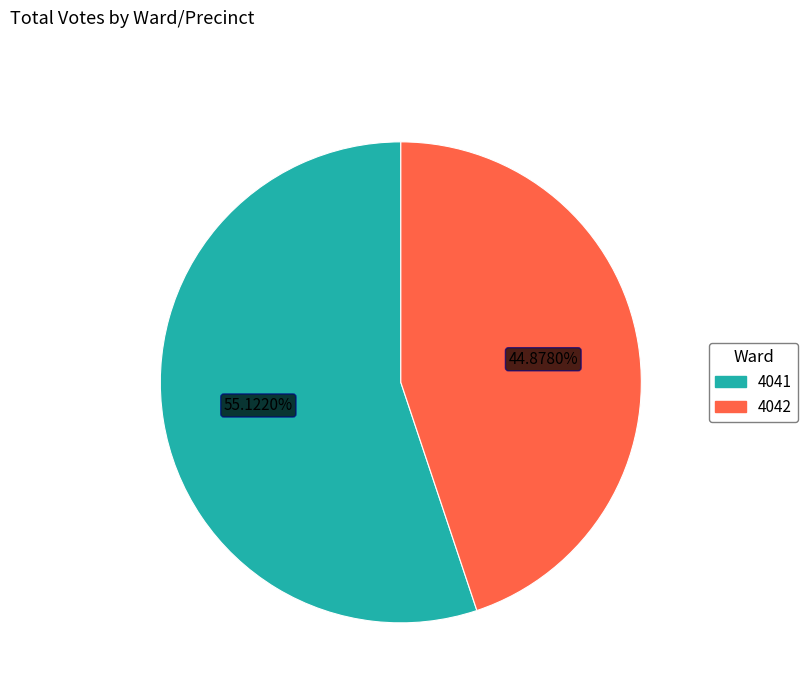

To the nearest percent, what is the difference between the largest and smallest slice percentages?

10%